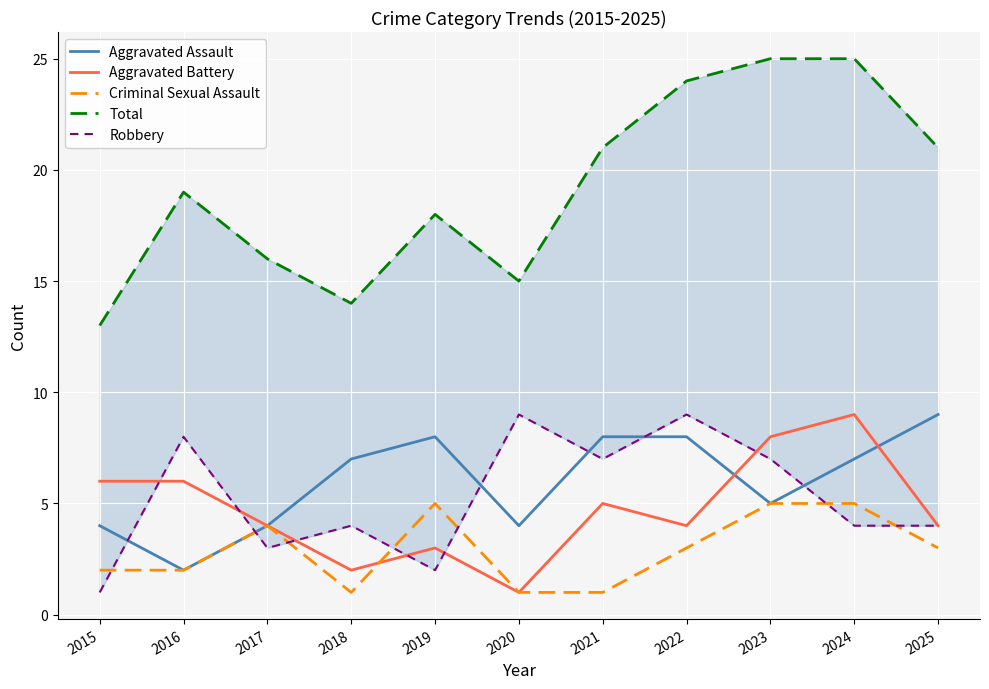

What is the difference between the maximum and second lowest values in the Criminal Sexual Assault series?

4